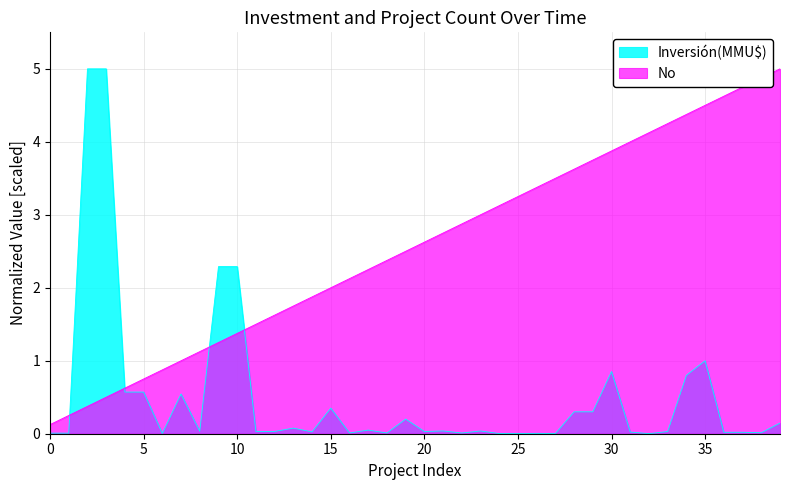

At how many categories does at least one series exceed 0?

40